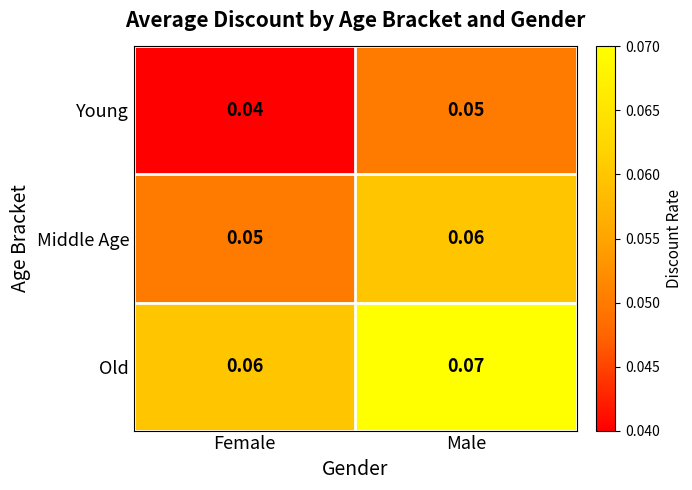

At which label is Old closest to 0?

Female